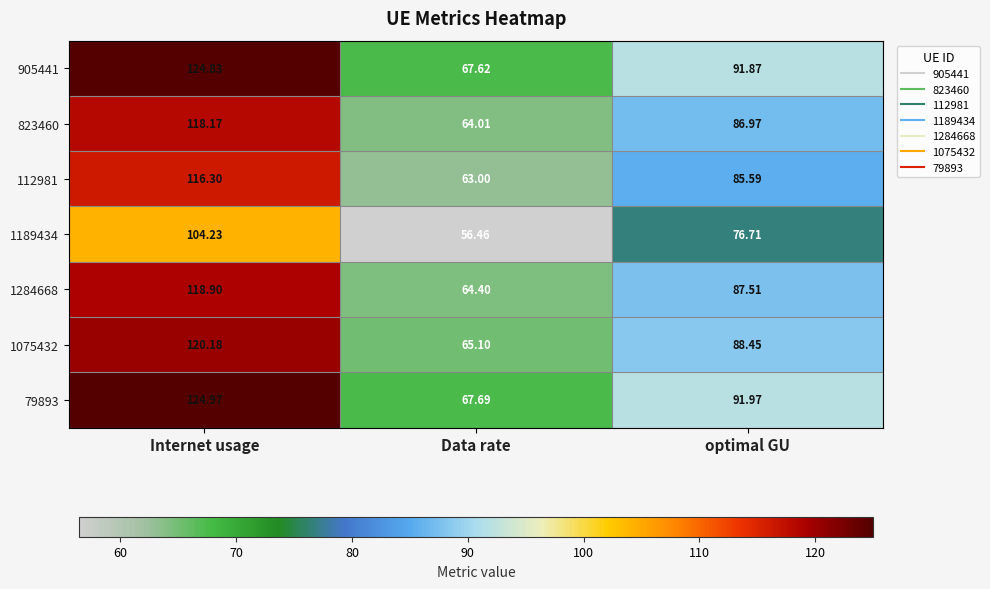

What is the spread (max minus min) of values at optimal GU?

15.3